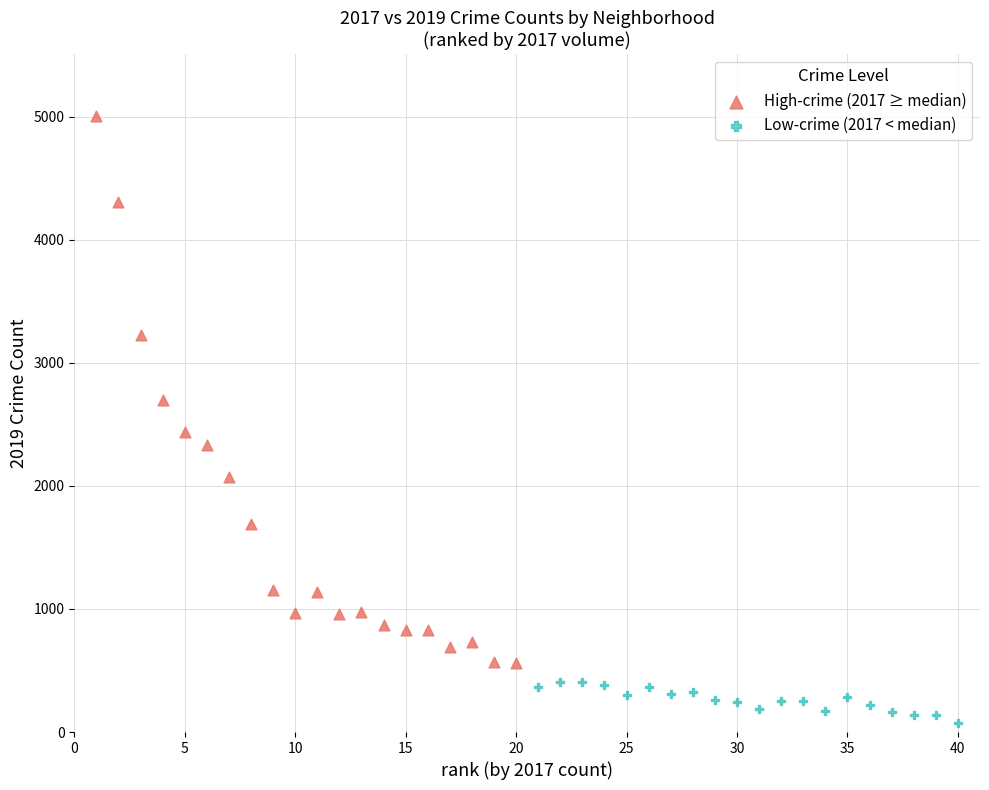

Which series reaches the maximum Y coordinate?

High-crime (2017 ≥ median)